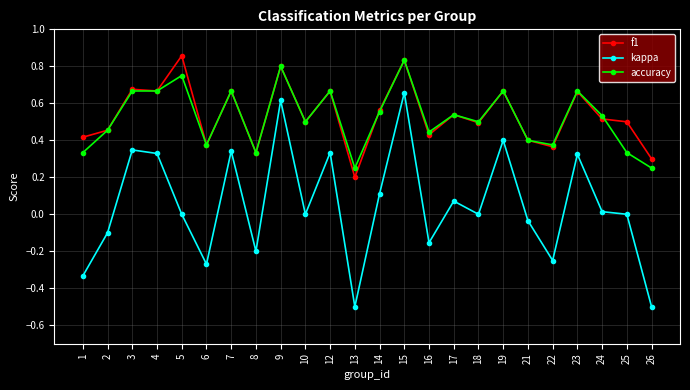

Which label corresponds to the largest value in the chart?

5